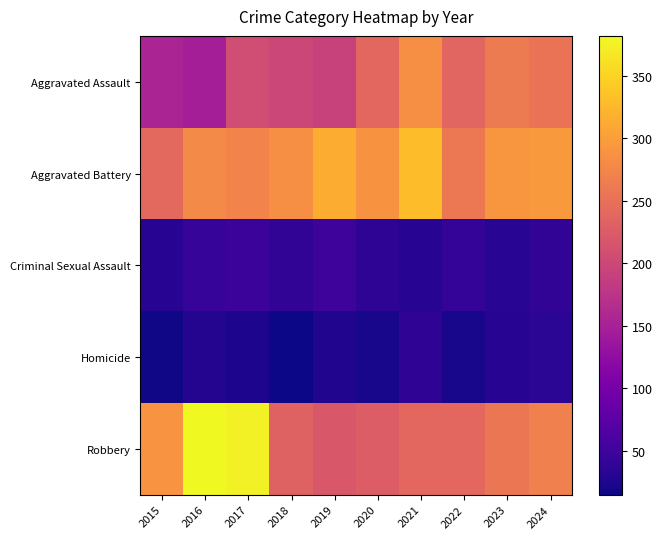

Which series has the largest total across all categories?

Aggravated Battery